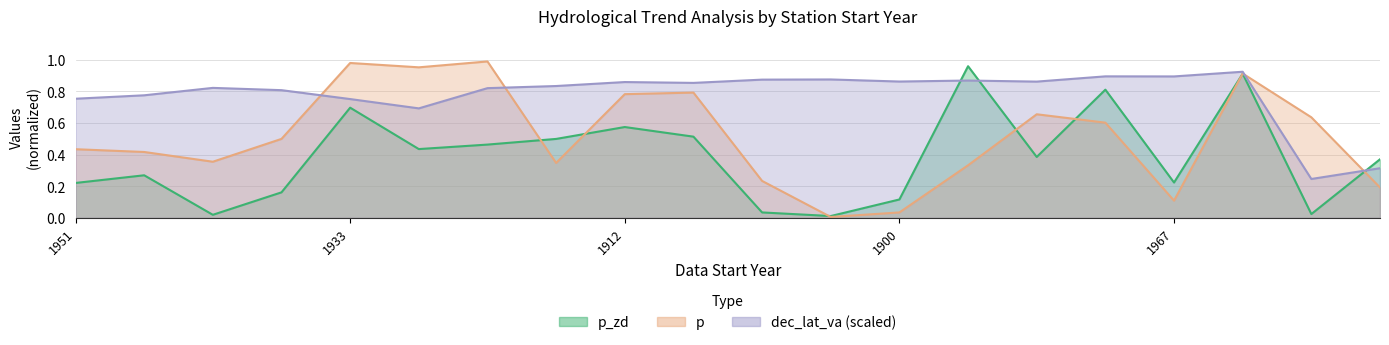

Between 1911 and 1969, which is larger?

1969